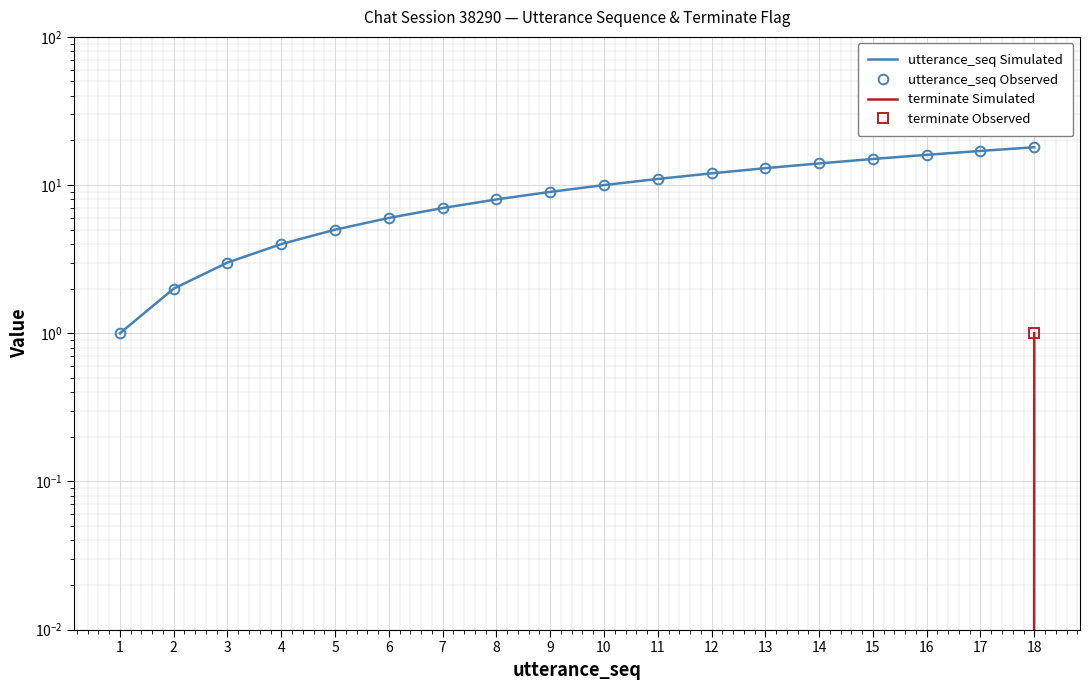

True or false: utterance_seq Simulated has more than 2 points higher than both neighbors.

False